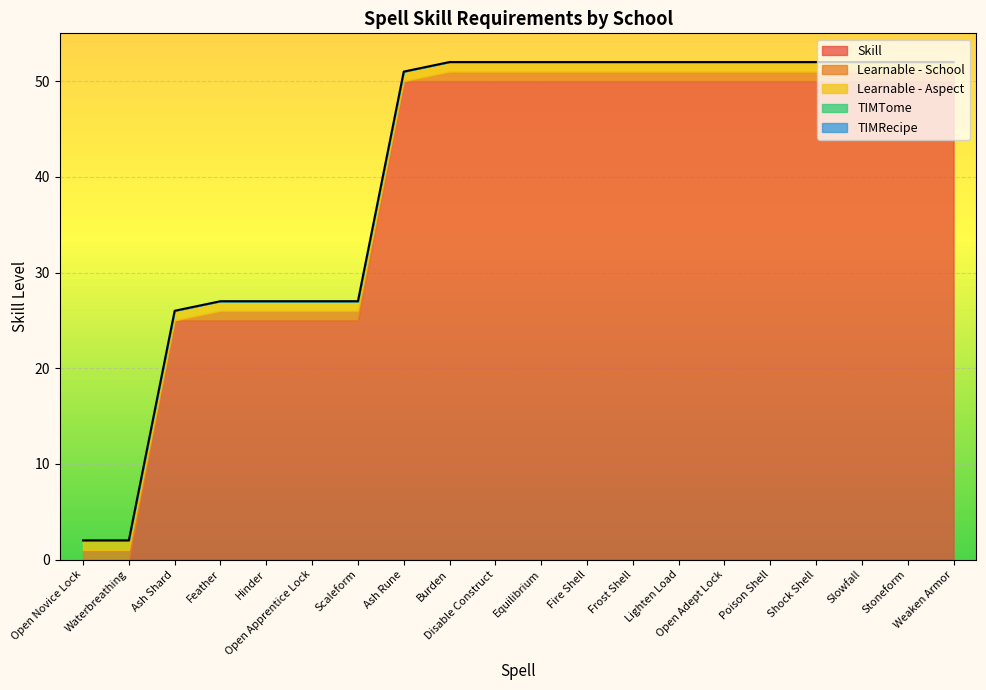

What is the label of the 7th point from the left?

Scaleform